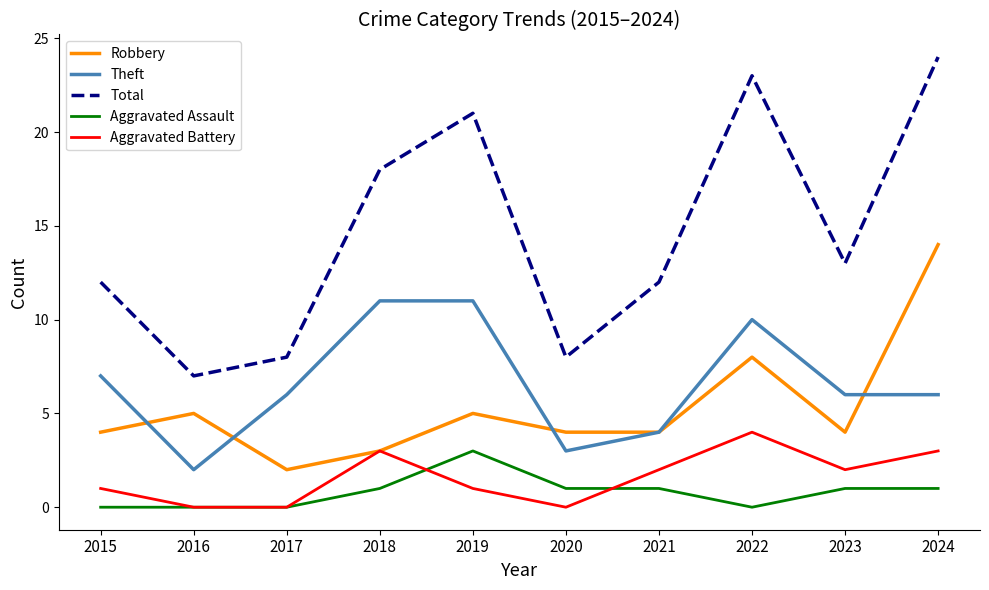

In Aggravated Battery, how many points are higher than both neighbors (excluding endpoints)?

2